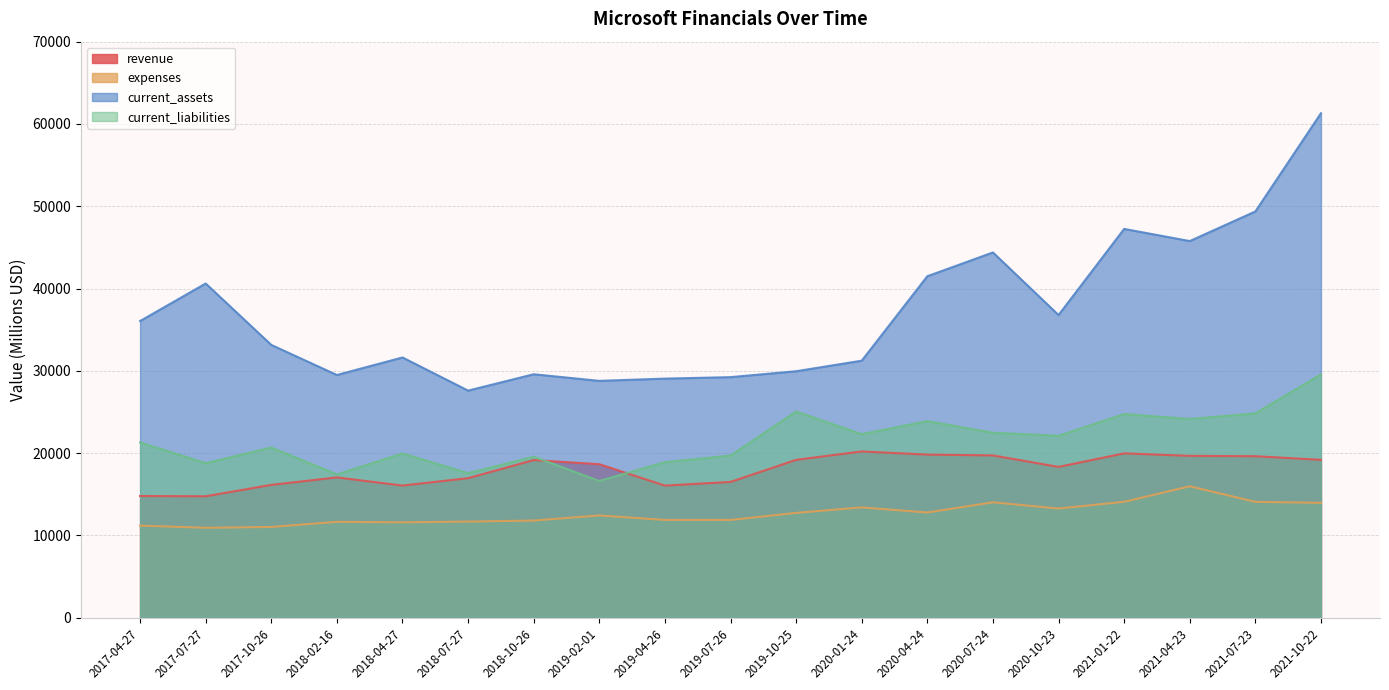

Is it true that revenue equals 13892 at 2020-01-24?

False